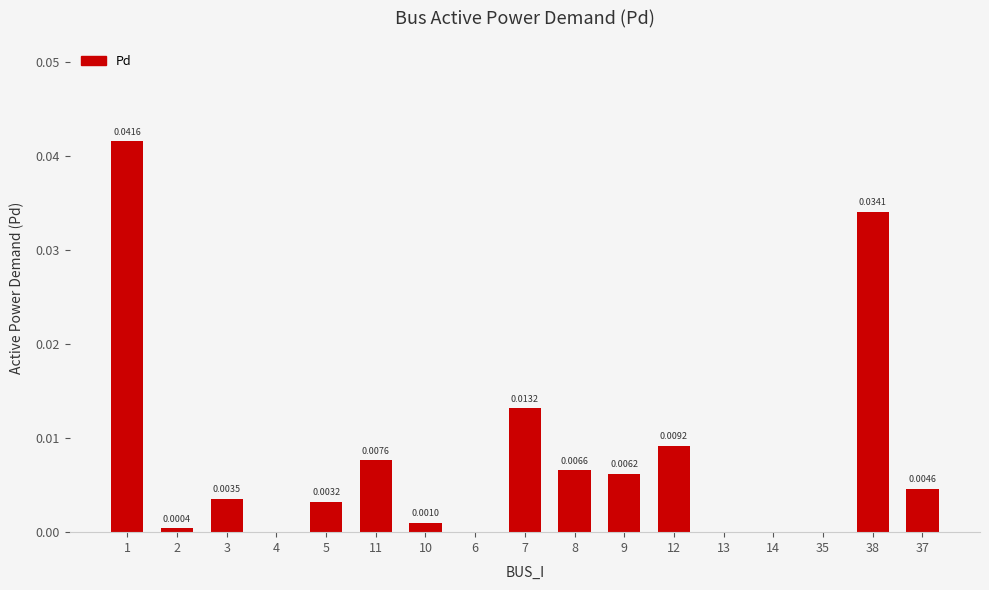

Which has a higher value, 38 or 35?

38